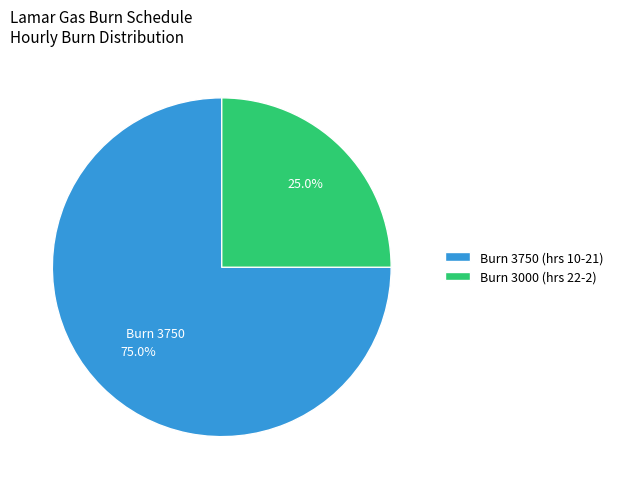

Which category has the smallest portion of the pie?

Burn 3000 (hrs 22-2)